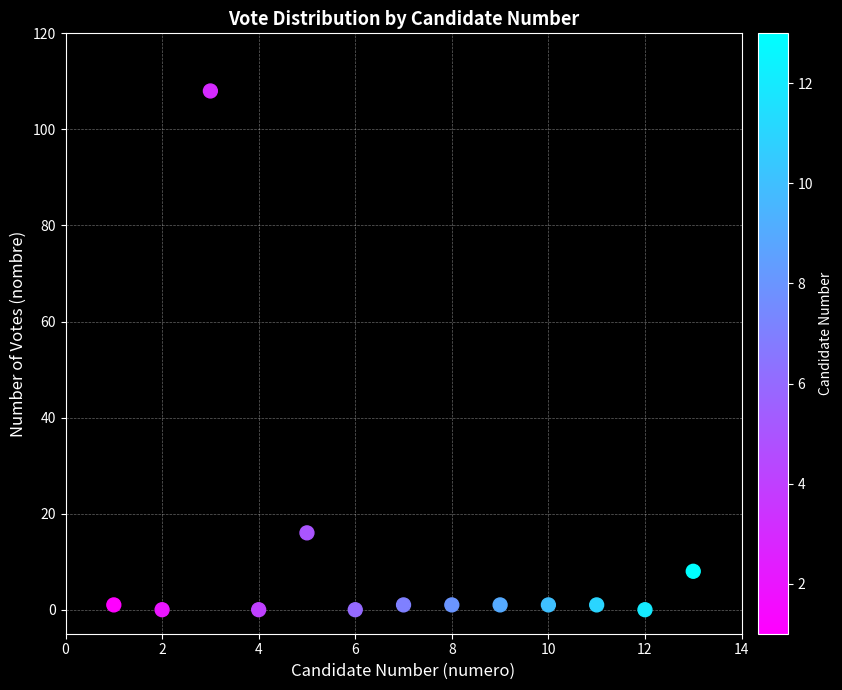

What Y value in the scatter plot is closest to 54?

16